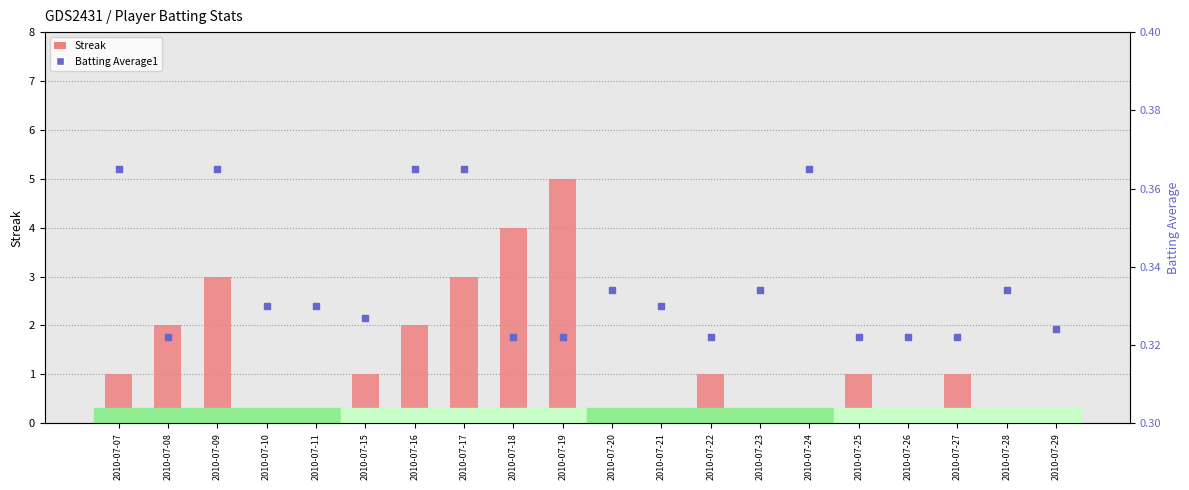

Which series reaches the maximum Y coordinate?

Streak